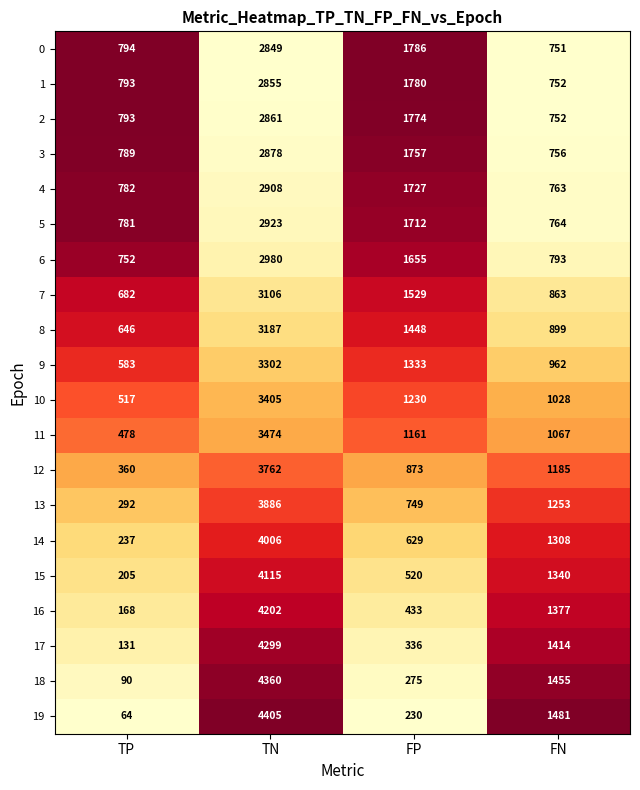

What is the total value across all series at FN?

20963